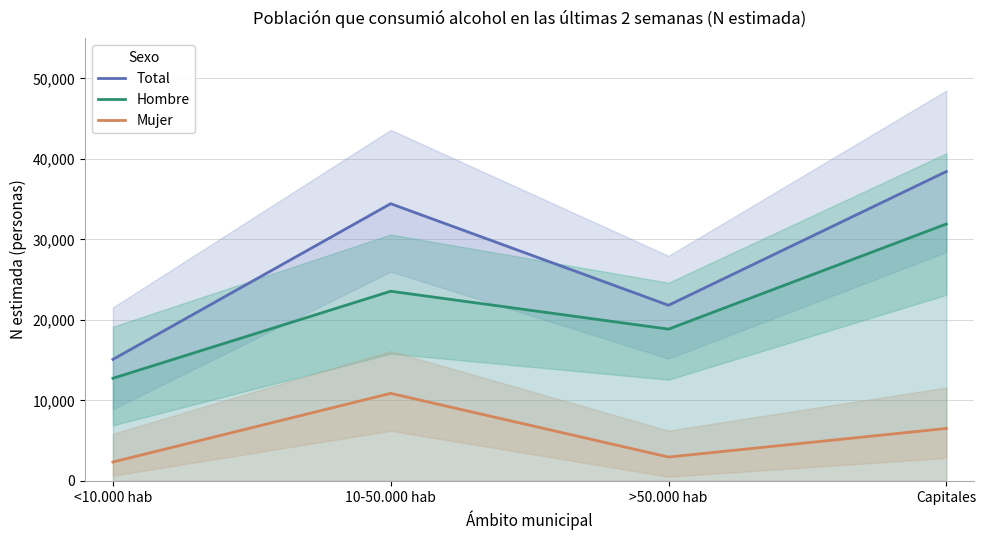

What is the total value across all series at 10-50.000 hab?

68878